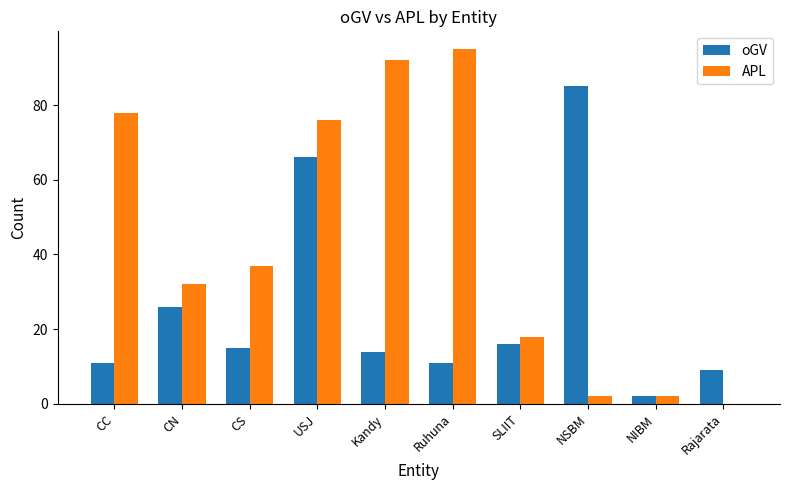

What is the average value of the oGV series?

26